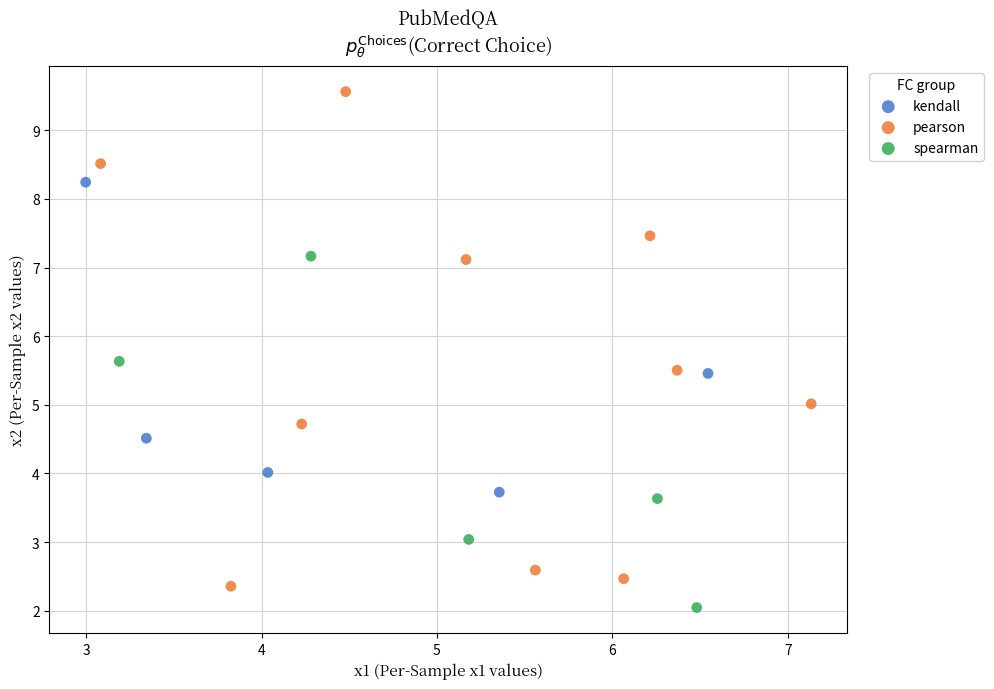

Which series contains the highest Y value?

pearson